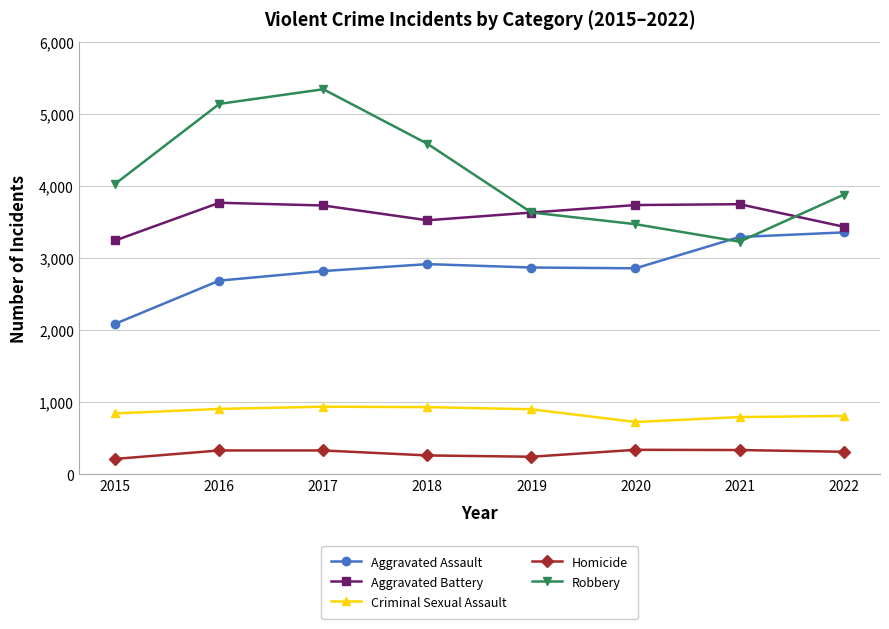

At which category is the sum across all series the highest?

2017